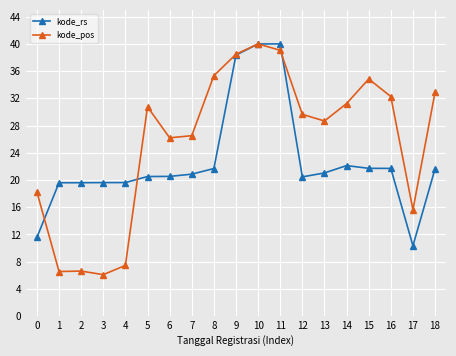

What is the value of the kode_rs point at the 9th from the left?

21.7